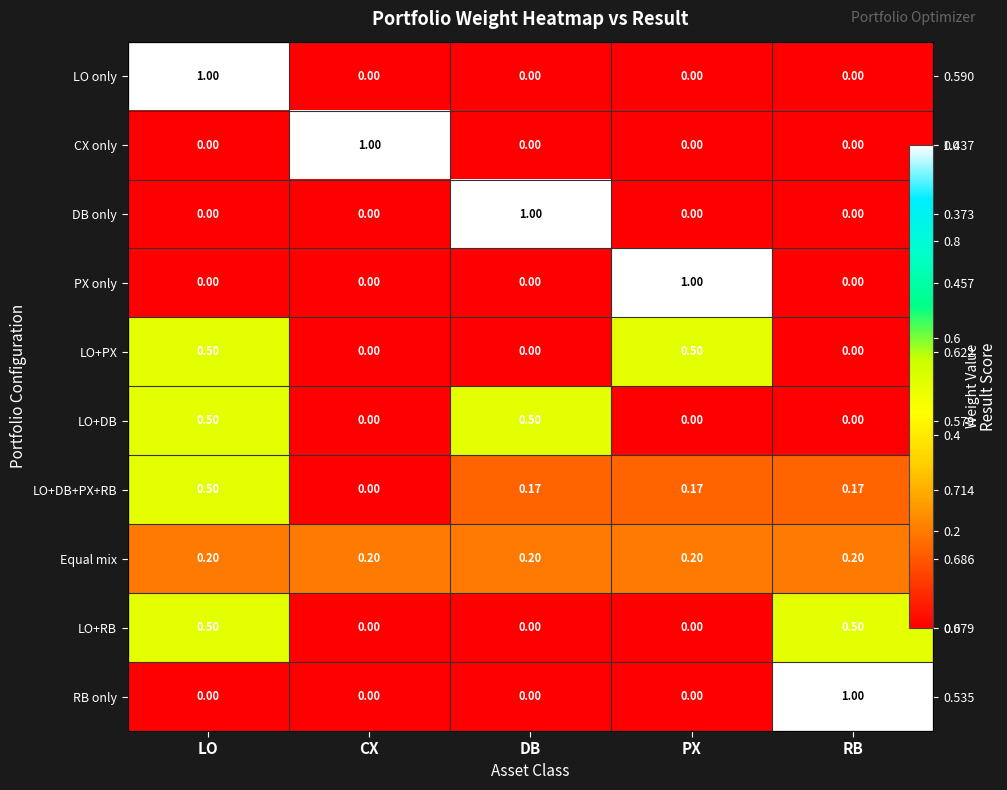

At CX, list the series in order from smallest to largest.

LO only, DB only, PX only, LO+PX, LO+DB, LO+DB+PX+RB, LO+RB, RB only, Equal mix, CX only